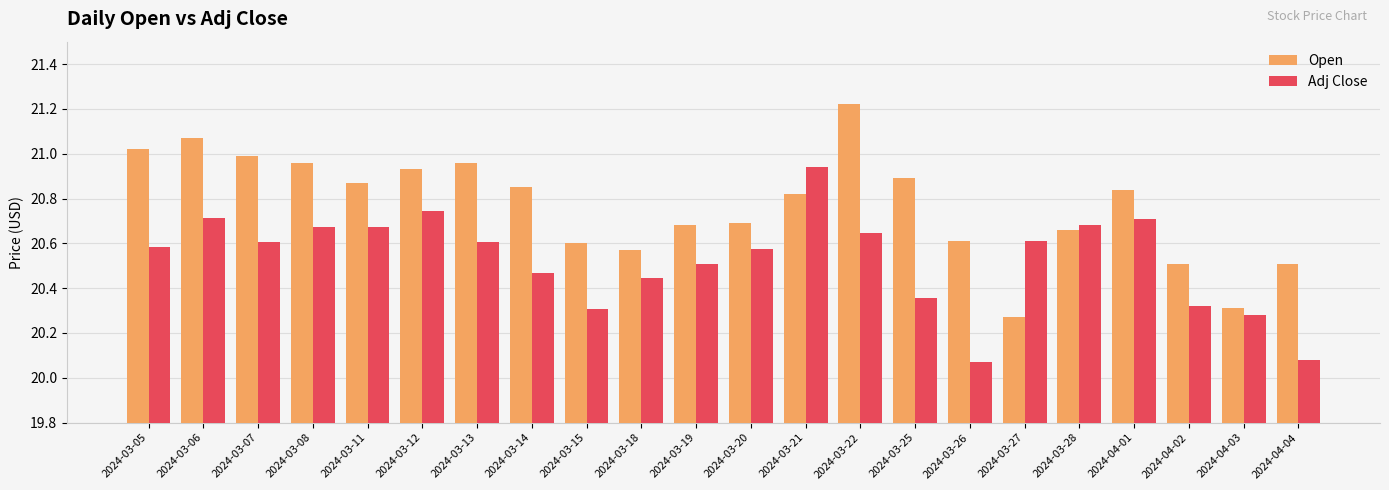

What is the label of the 9th bar from the left?

2024-03-15